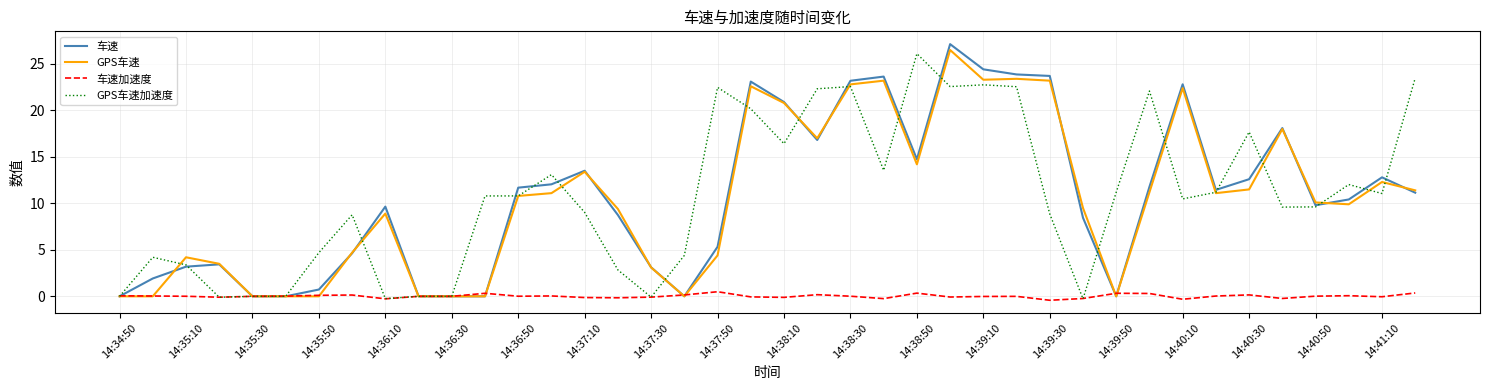

What is the difference between the maximum and minimum values in the GPS车速 series?

26.5